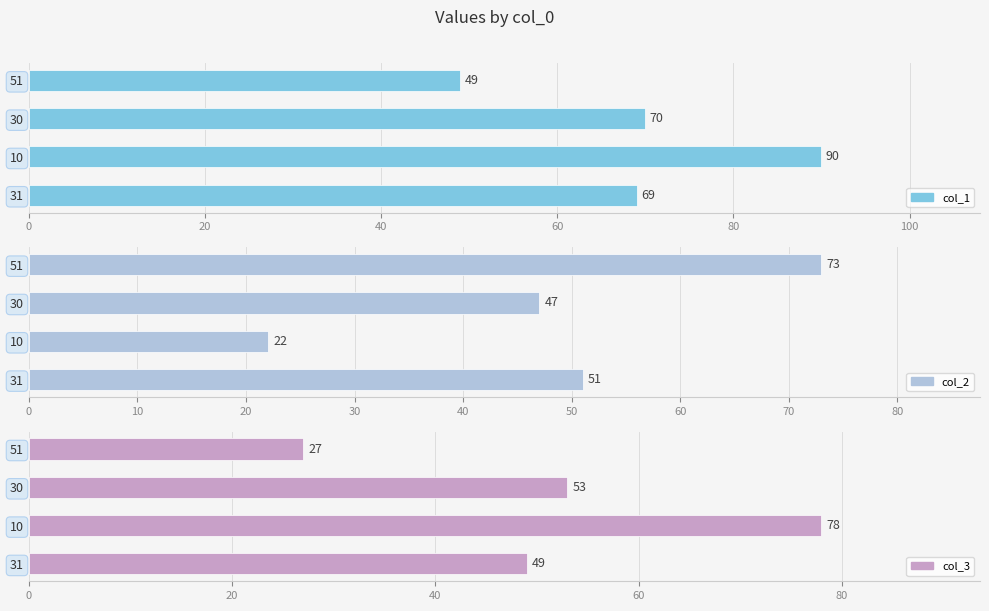

Does the chart contain stacked bars?

No